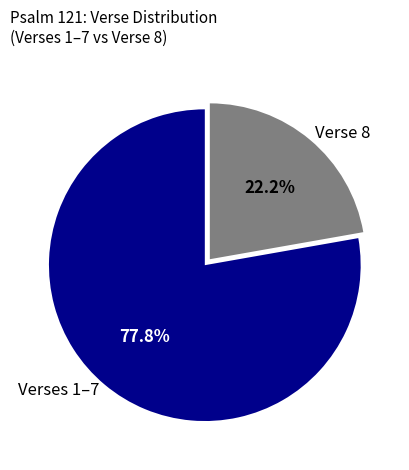

Is it true that Verse 8 is 15% of the pie?

False